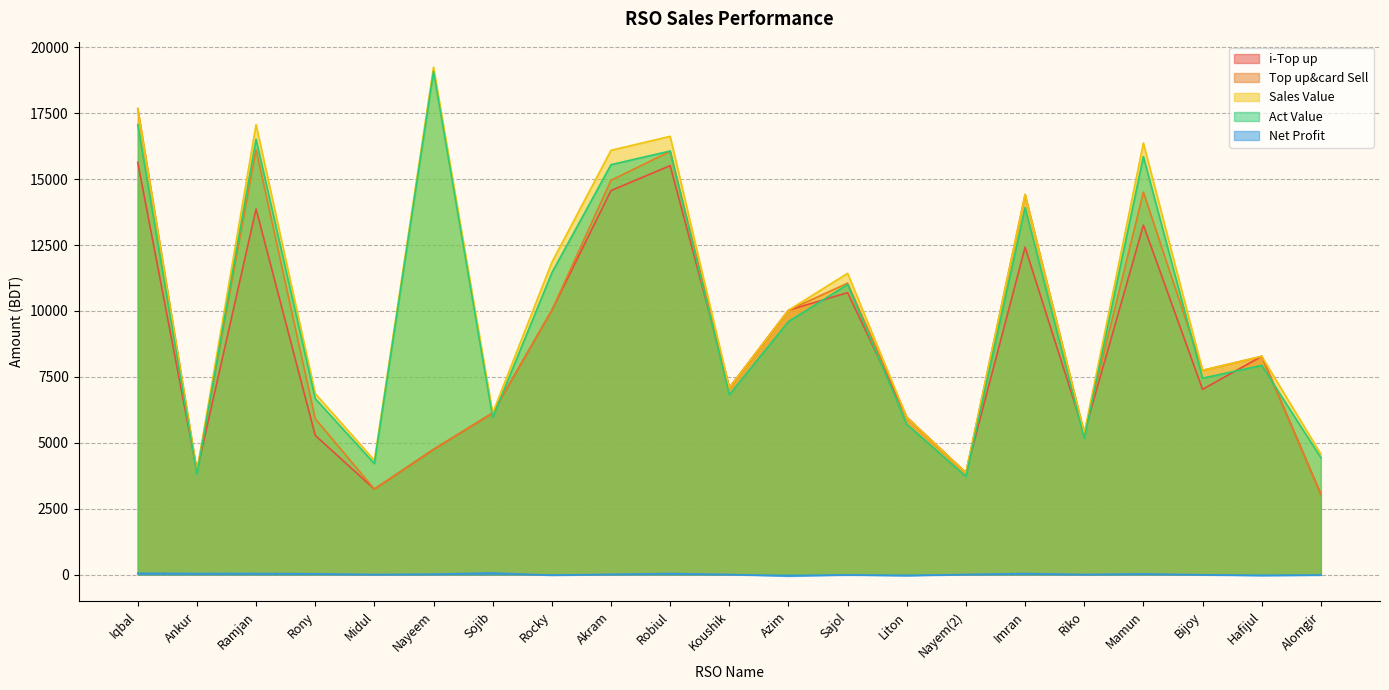

What is the label of the 2nd point from the right?

Hafijul